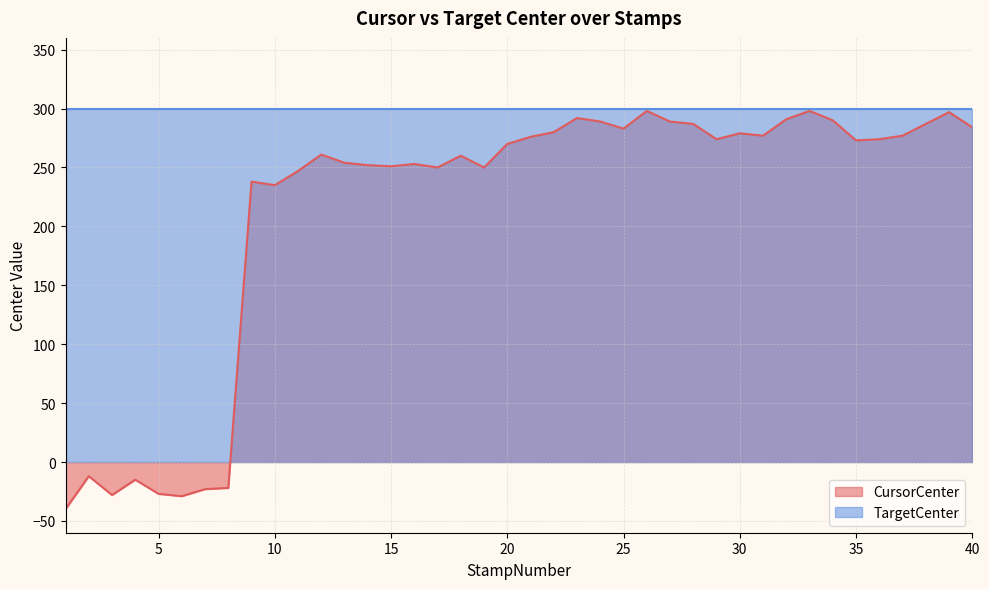

List the labels in order of value, largest first.

26, 33, 39, 23, 32, 34, 24, 27, 28, 38, 40, 25, 22, 30, 31, 37, 21, 29, 36, 35, 20, 12, 18, 13, 16, 14, 15, 17, 19, 11, 9, 10, 2, 4, 8, 7, 5, 3, 6, 1